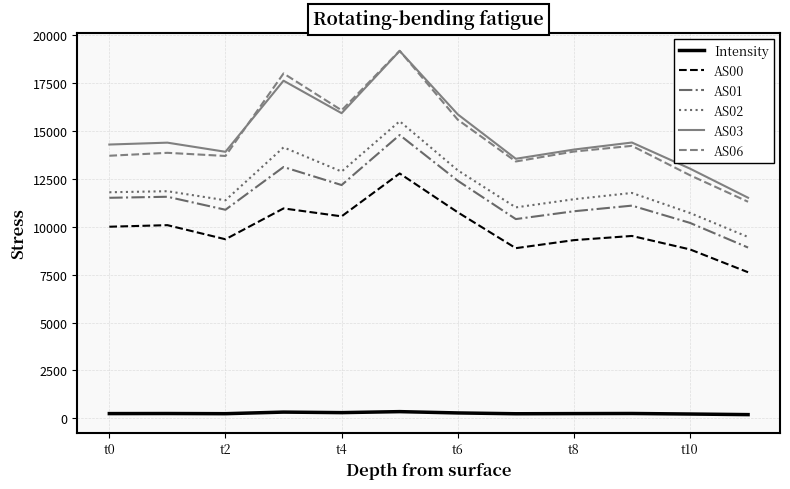

What is the highest value of the AS06 series?

19199.0